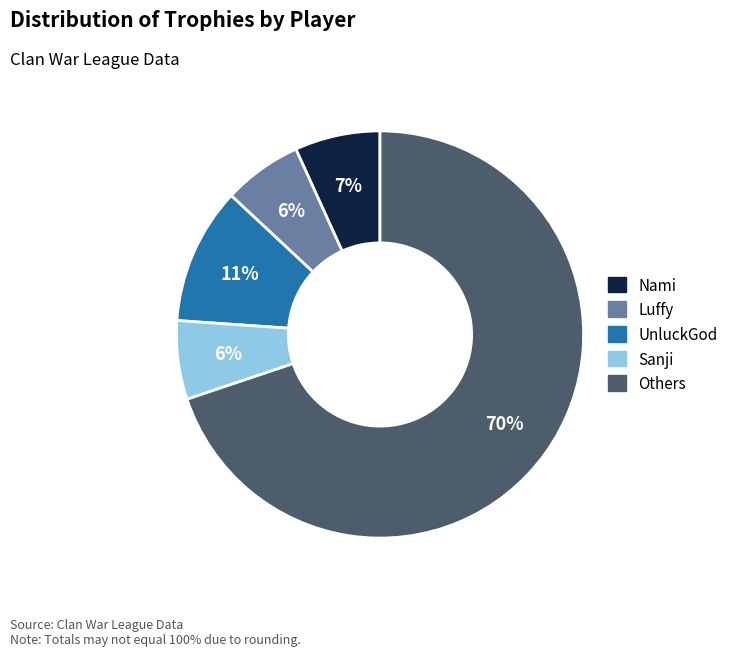

Is there any slice that represents more than half of the pie?

Yes